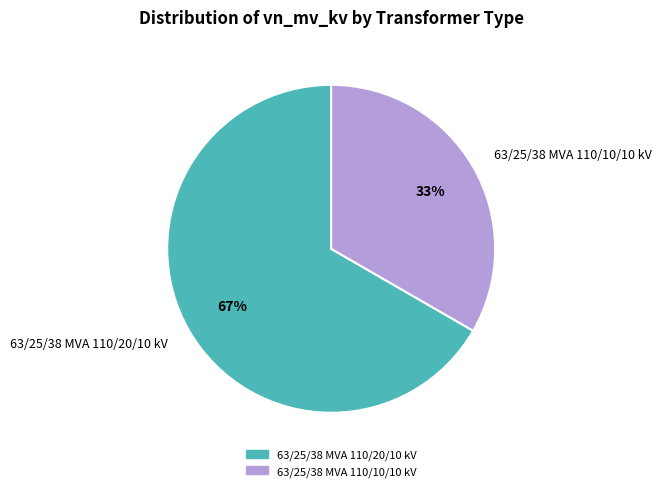

To the nearest percent, what is the combined percentage of 63/25/38 MVA 110/10/10 kV and 63/25/38 MVA 110/20/10 kV?

100%